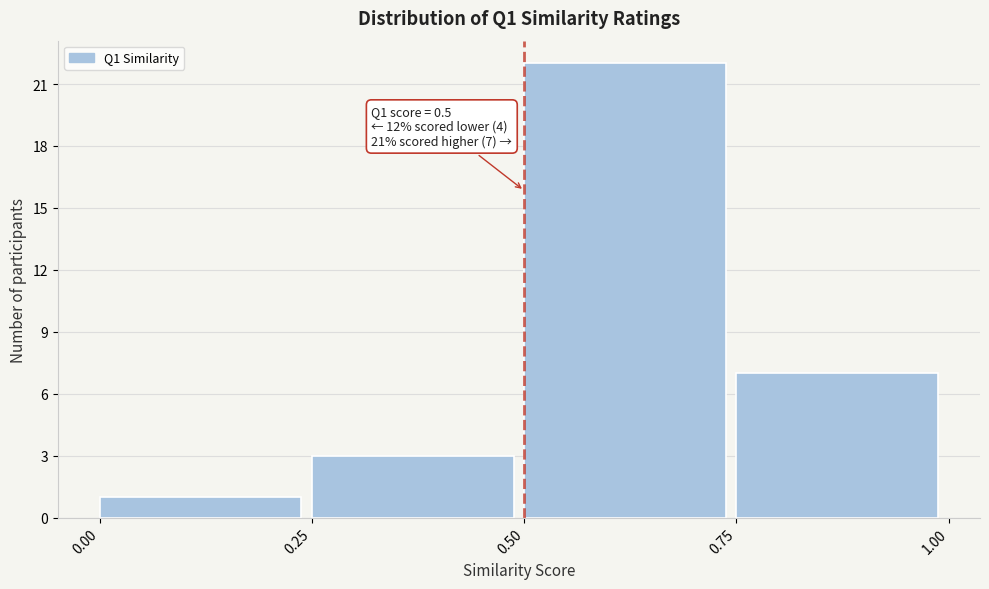

Over which range of the x-axis is the bar tallest?

0.50 to 0.75